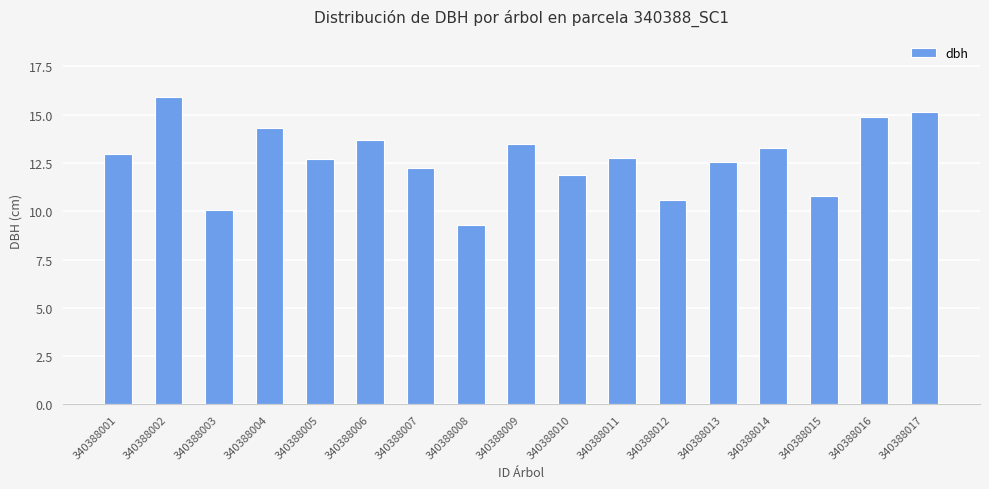

The value at 340388014 is 3.8. True or false?

False